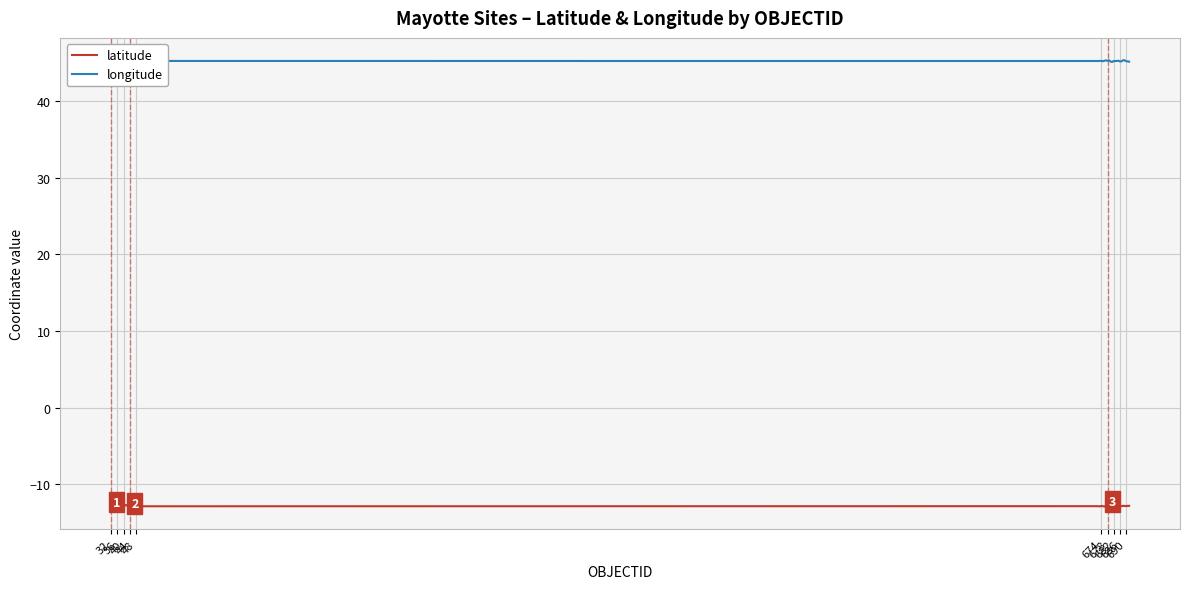

Which series has the largest total across all categories?

longitude